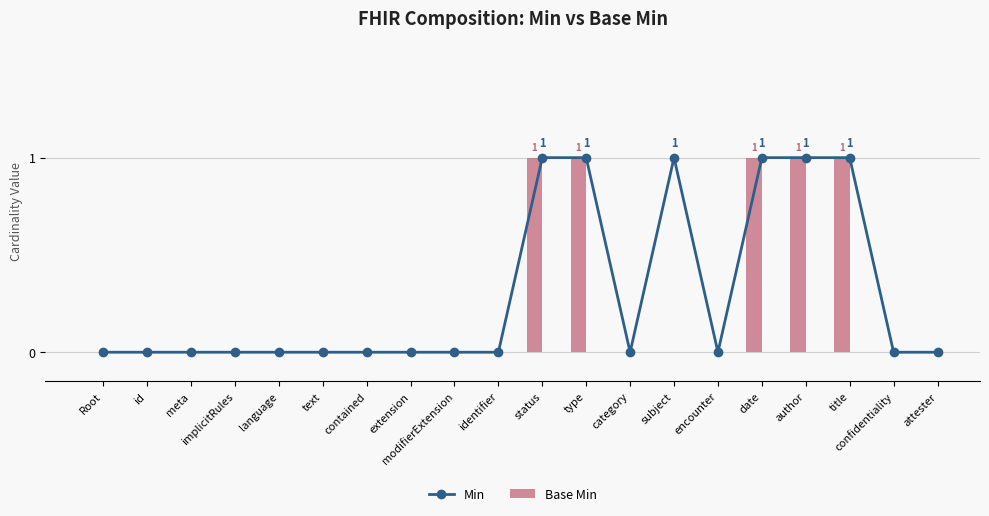

What is the sum of the Min values at subject and identifier?

1